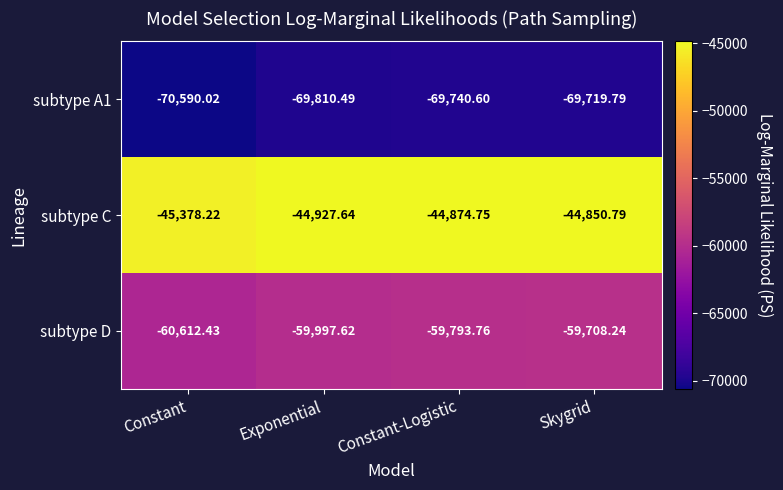

At which label is subtype C closest to -45114?

Exponential